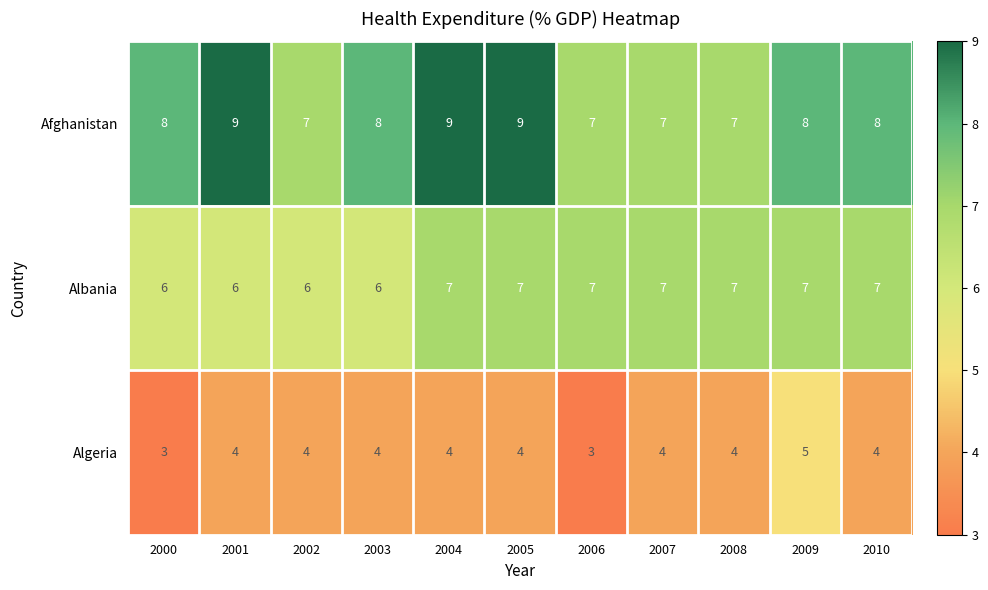

What is the difference between the highest and lowest values at 2010?

4